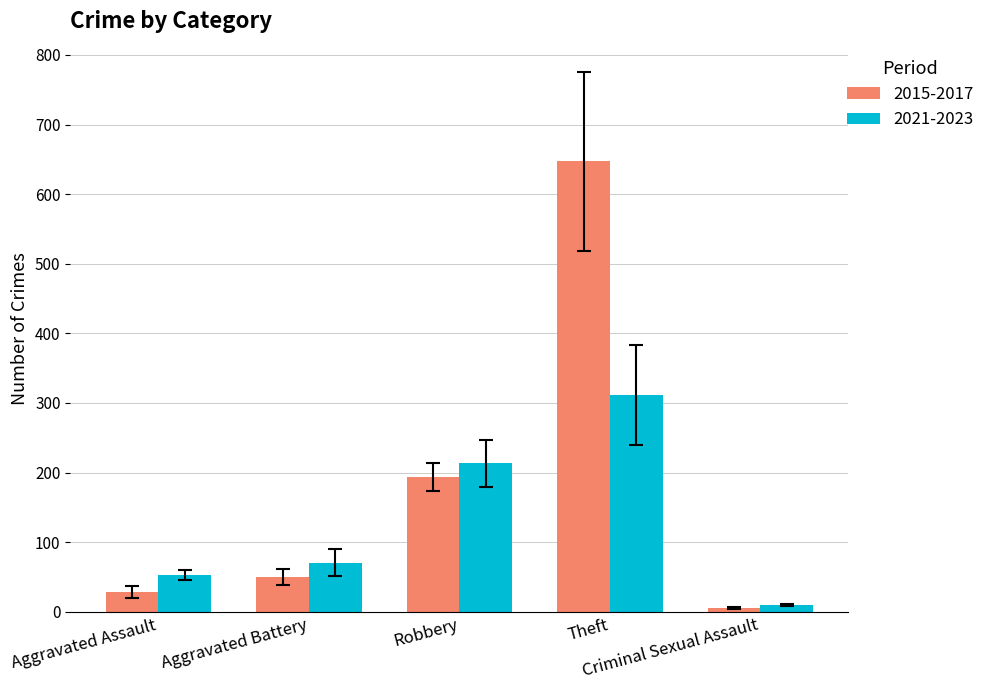

What is the sum of all 2021-2023 values?

658.7